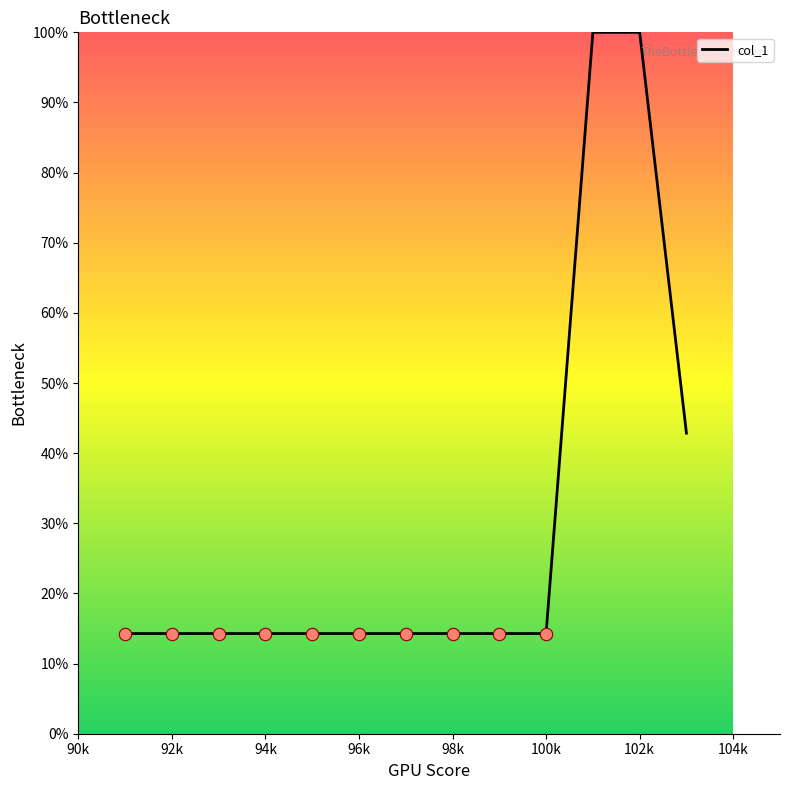

What is the difference between the maximum and minimum values?

85.7